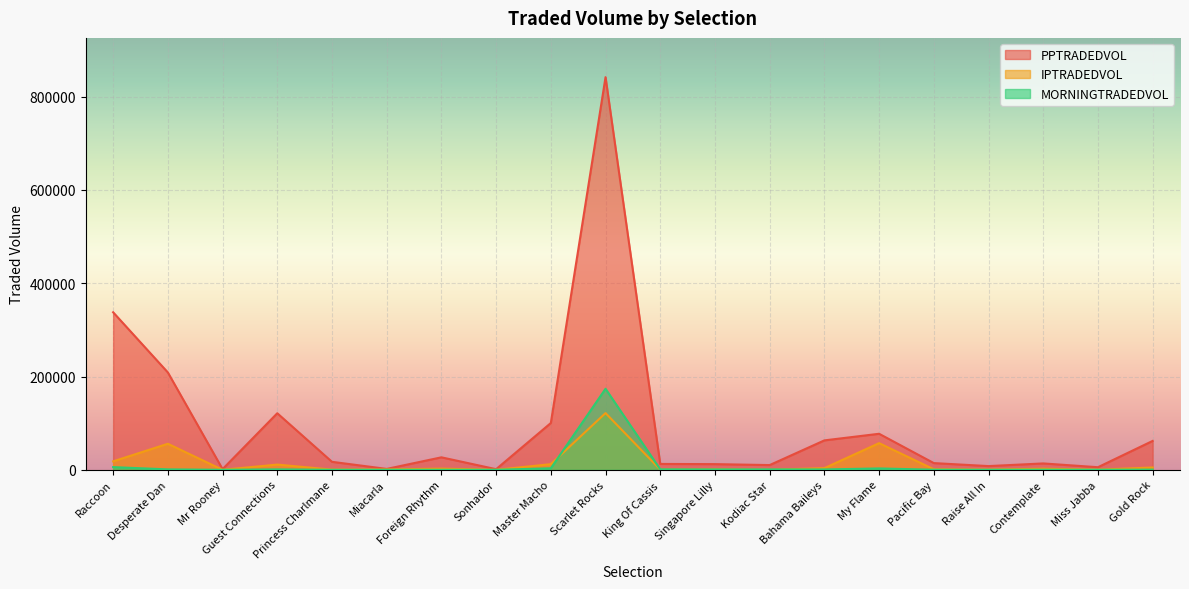

How many data points in PPTRADEDVOL are less than 17131?

10